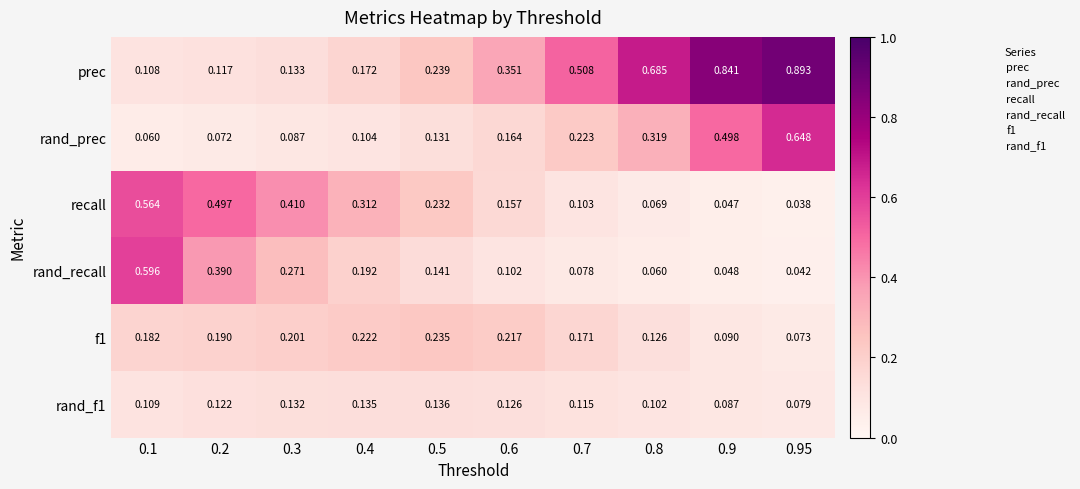

Which category has the highest value across all series?

0.95